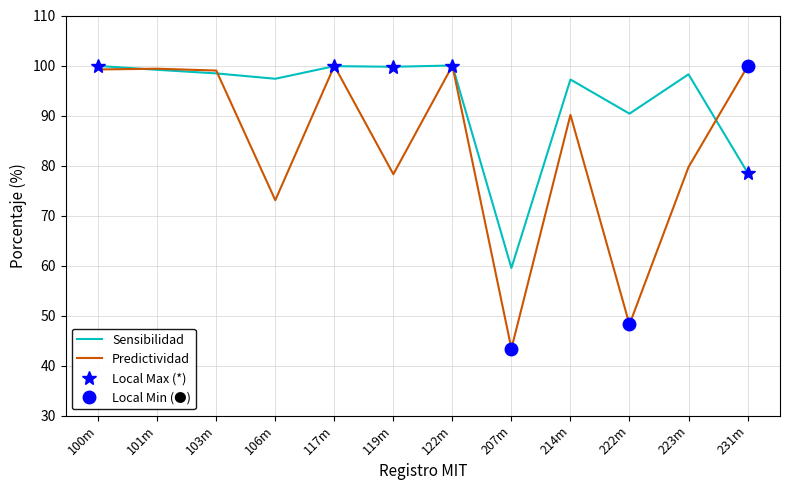

True or false: Sensibilidad has more than 1 points higher than both neighbors.

True